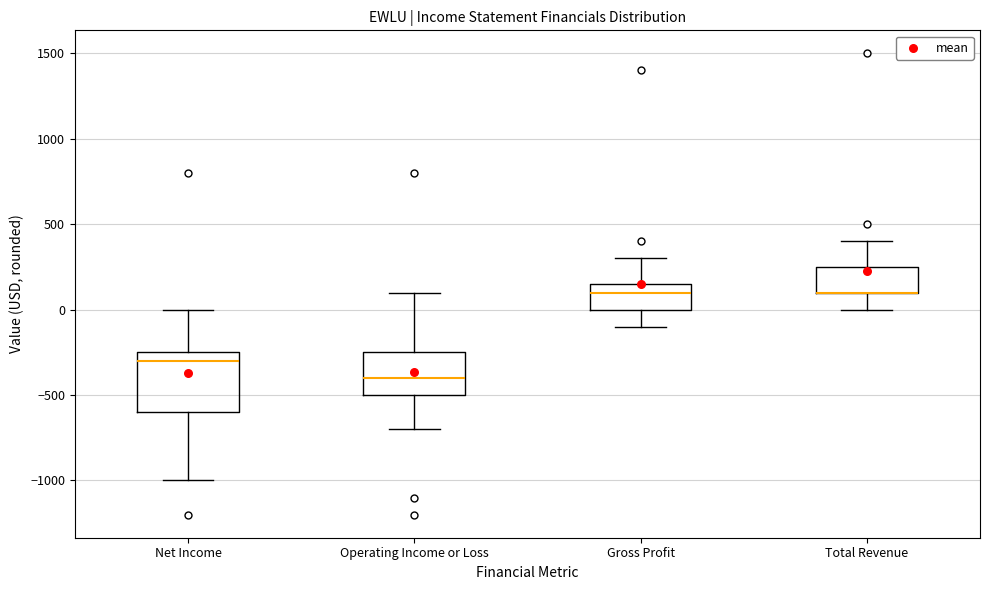

Reading left to right, transcribe this box plot: for each box, give where its median line is, the range the box spans, and where its two whiskers end, as read against the y-axis. The values are not printed on the chart, so give them approximately, as read against the axis.

Net Income: median -300, box -600 to -250, whiskers -1000 to 0
Operating Income or Loss: median -400, box -500 to -250, whiskers -700 to 100
Gross Profit: median 100, box 0 to 150, whiskers -100 to 300
Total Revenue: median 100 (drawn on the box's lower edge), box 100 to 250, whiskers 0 to 400